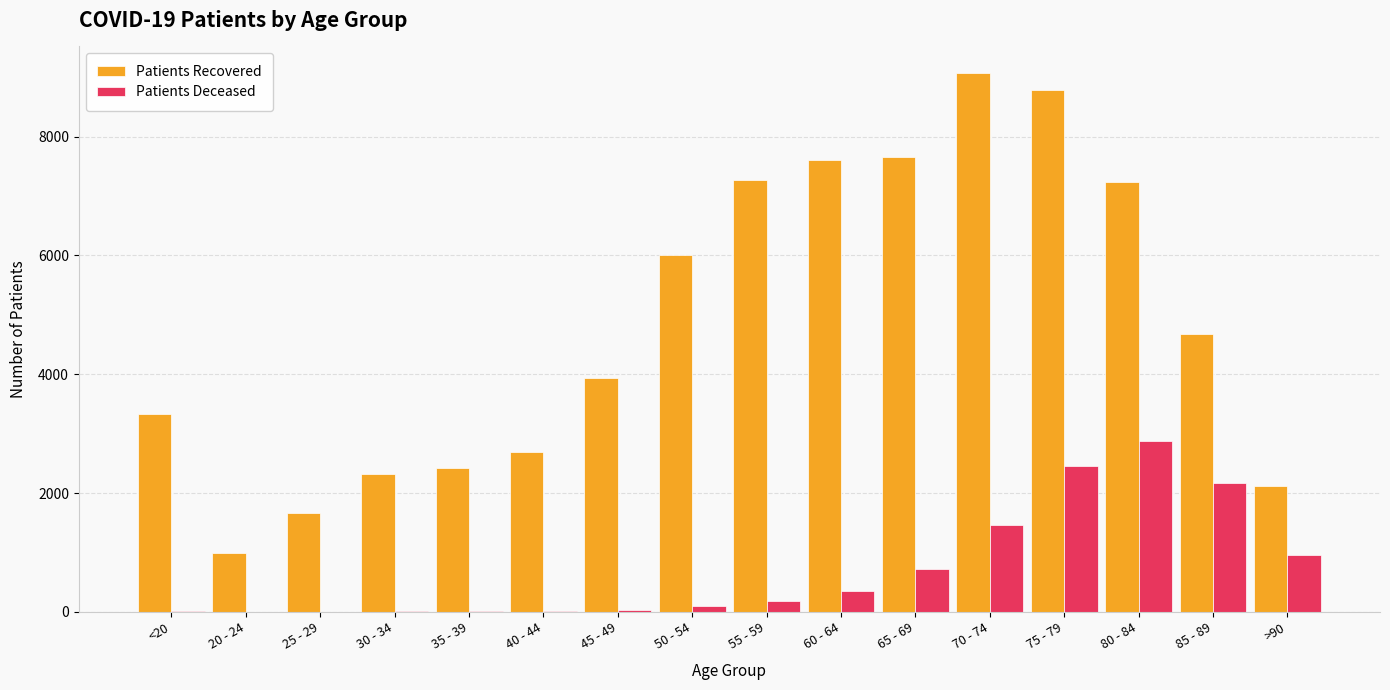

Which category has the highest value across all series?

70 - 74